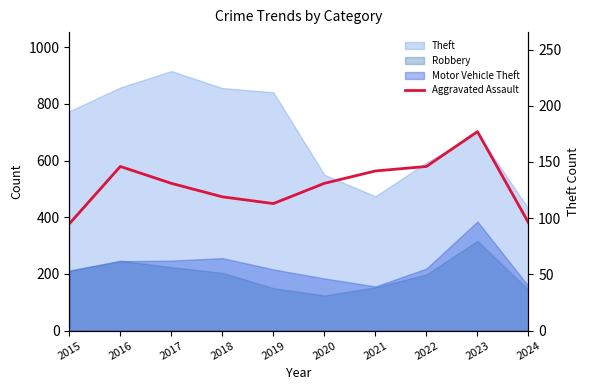

How many data points are above 131?

4